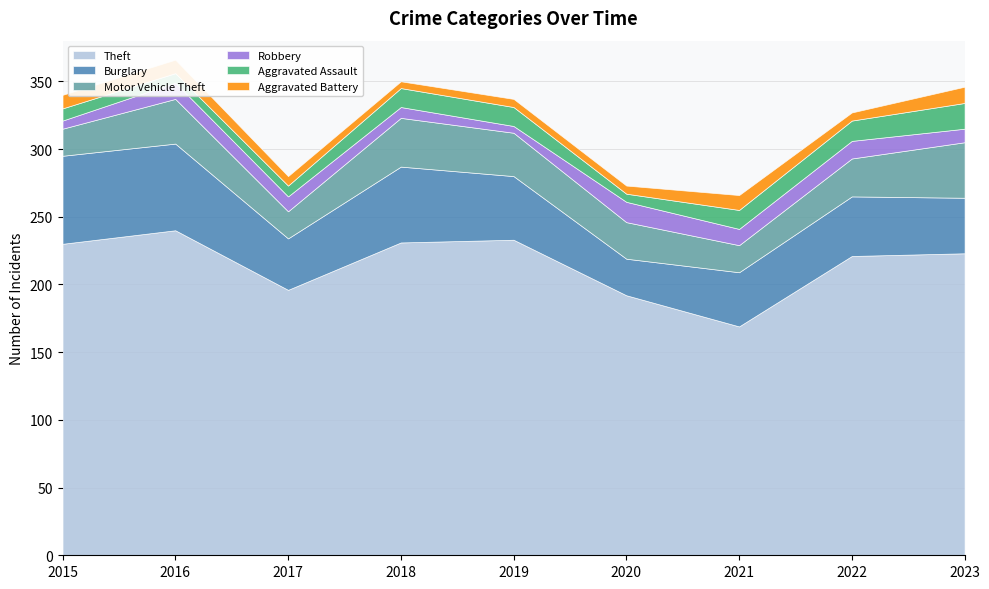

True or false: Theft has a value of 169 at 2021.

True